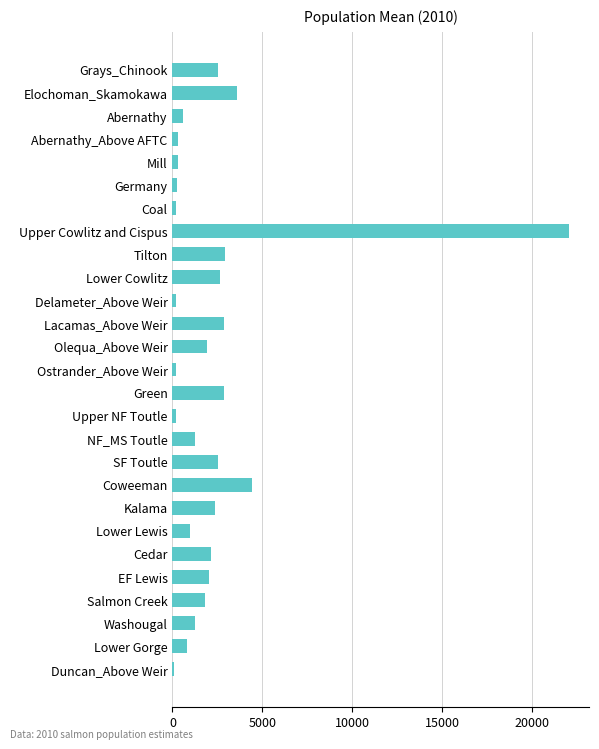

What is the maximum value shown in the chart?

22075